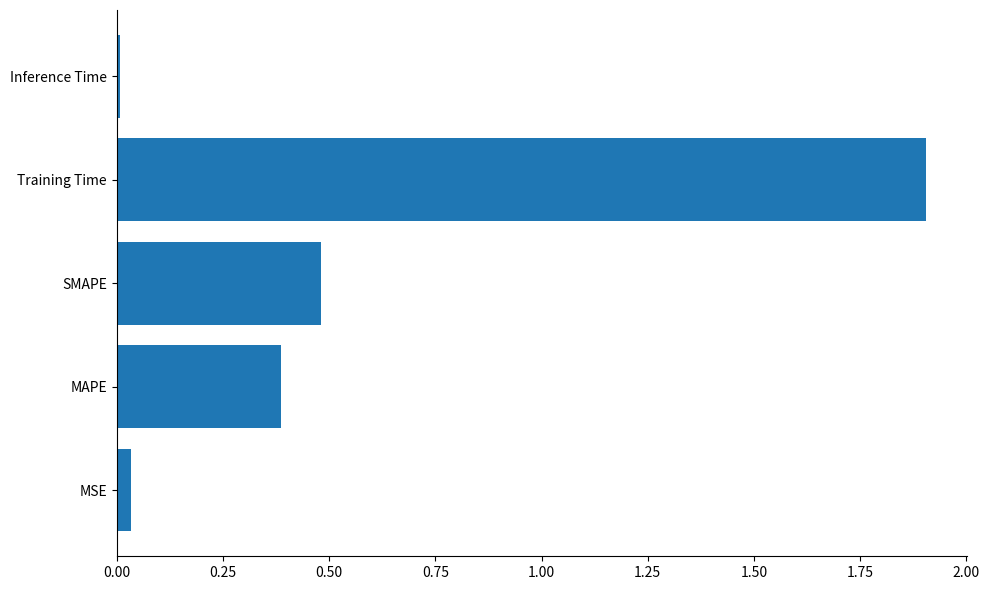

The value at SMAPE is 0.8. True or false?

False